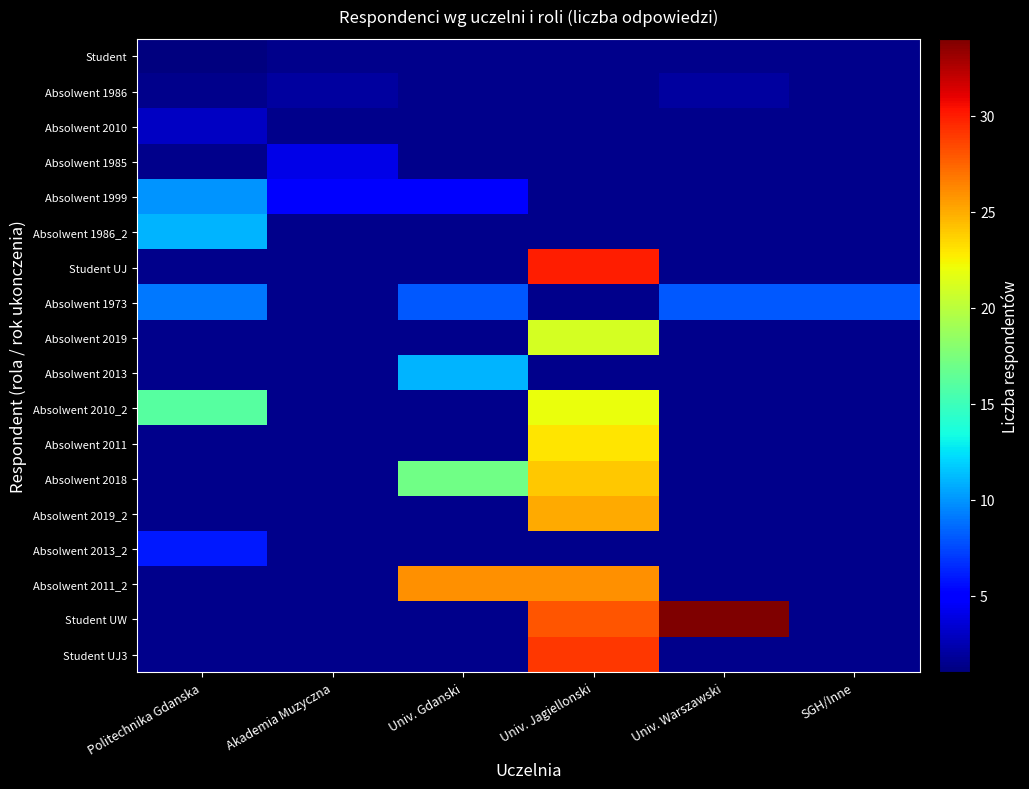

How many data points does each series have?

6